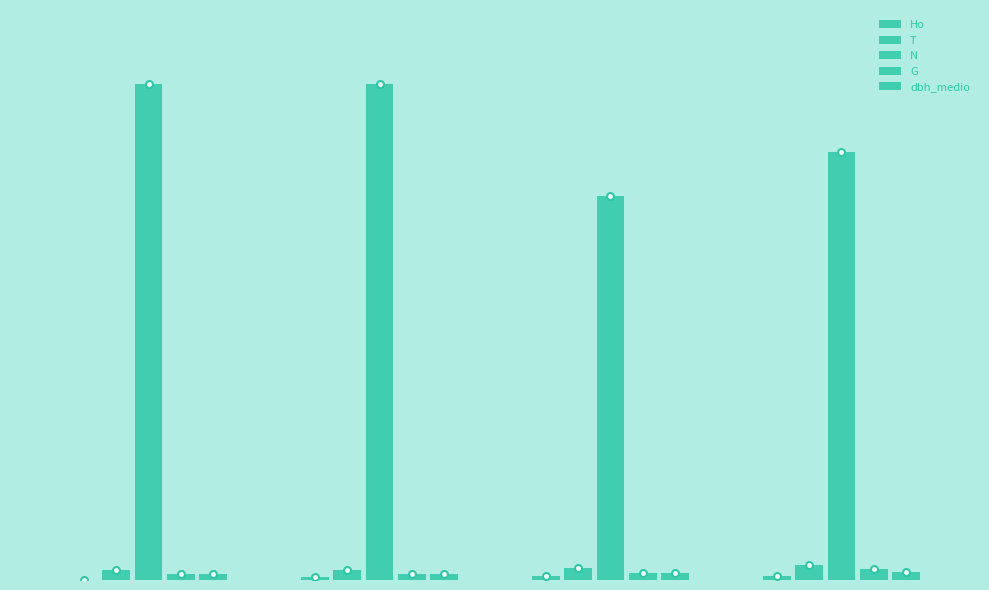

Does the chart contain stacked bars?

No